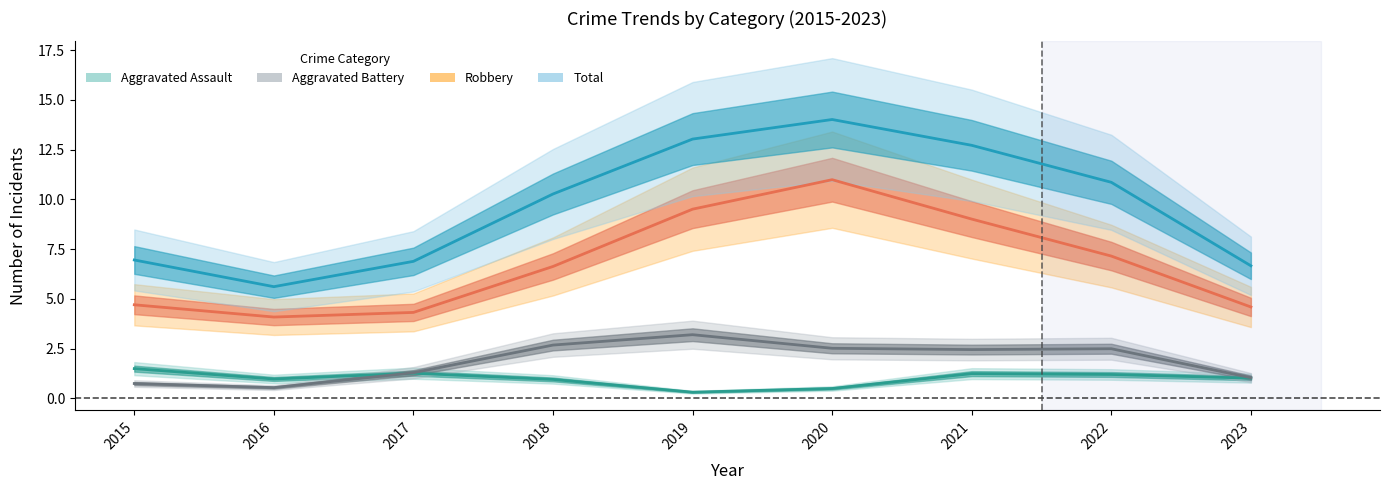

What is the sum of the Aggravated Assault values at 2015 and 2018?

2.5